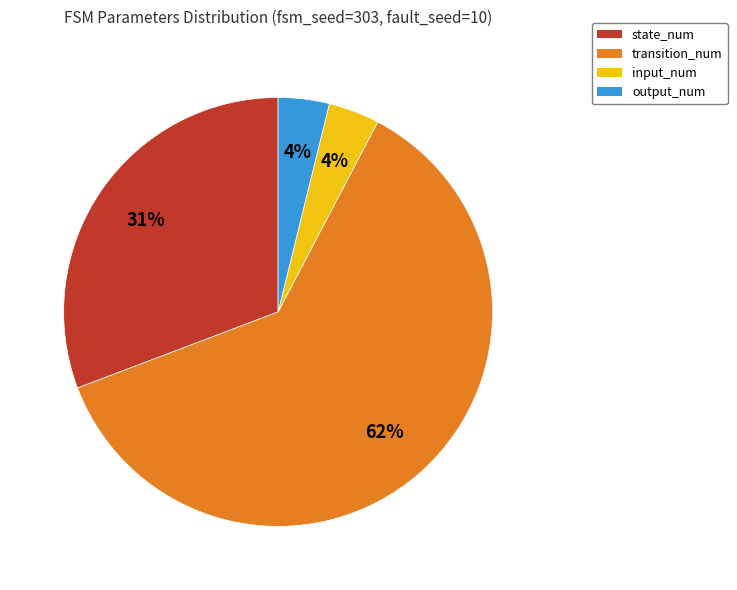

Count the number of slices in the pie.

4